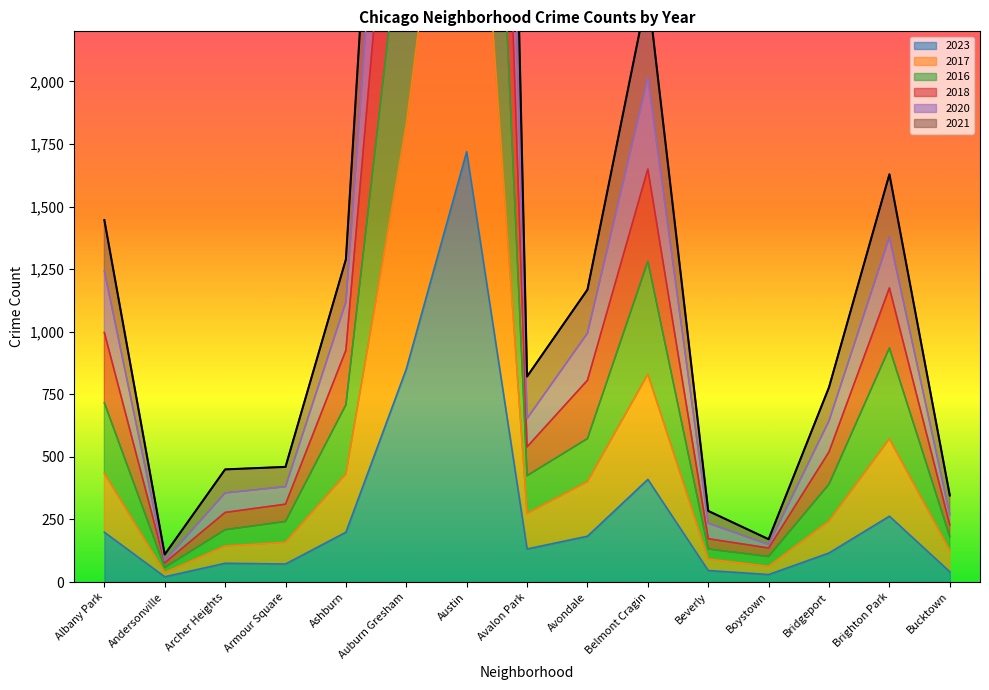

Is the value of 2023 at Avalon Park greater than the value of 2017 at Auburn Gresham?

No